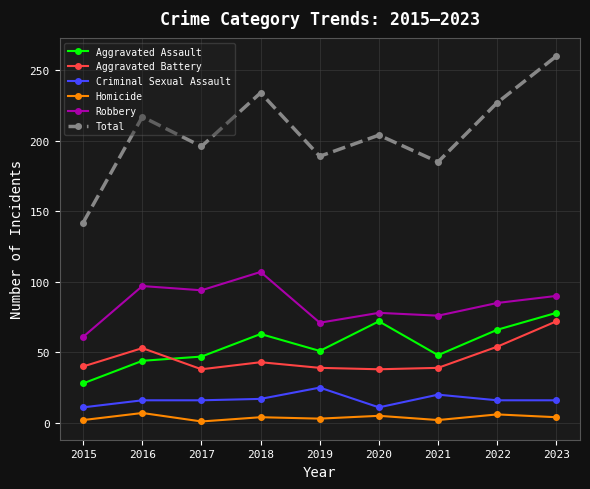

Is it true that Robbery equals 54 at 2016?

False